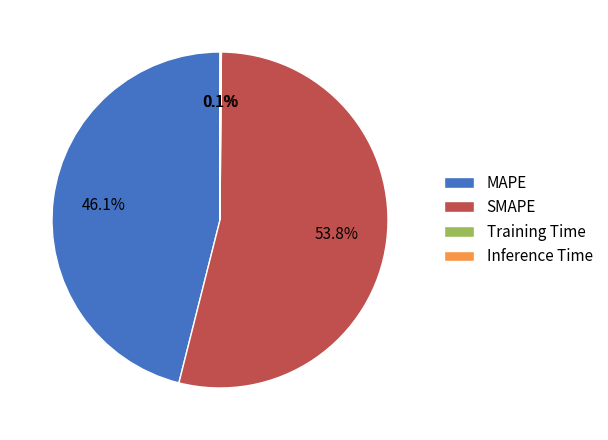

Is there a majority slice in this chart?

Yes